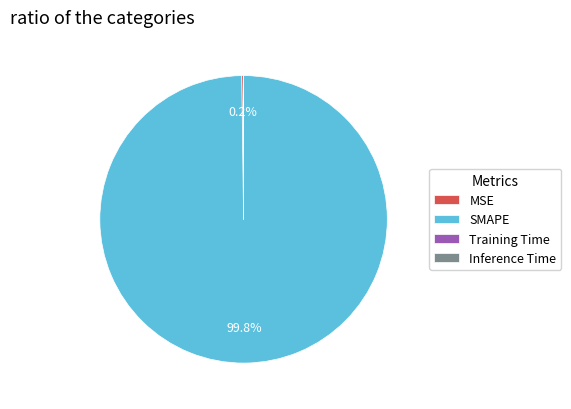

Does SMAPE represent more than half of the total?

Yes